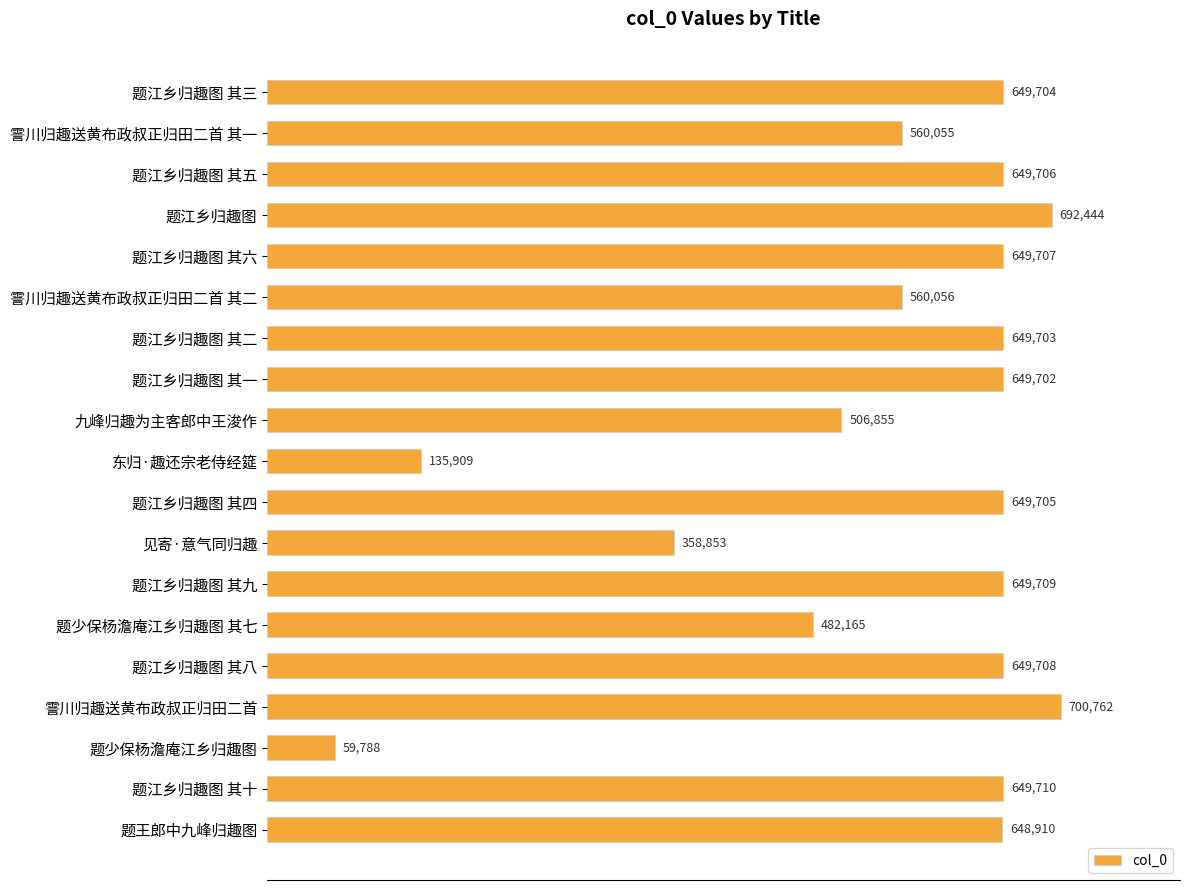

How many series are shown in this chart?

1